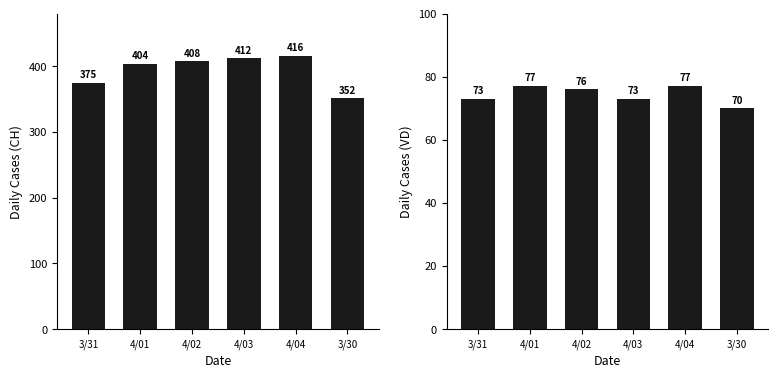

What is the sum of the CH values at 4/04 and 4/03?

828